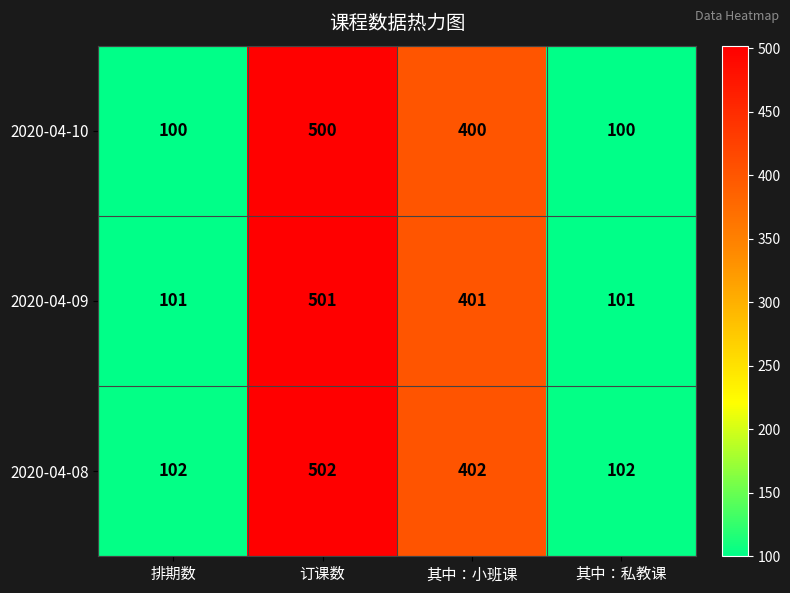

How many distinct data groups are displayed?

3